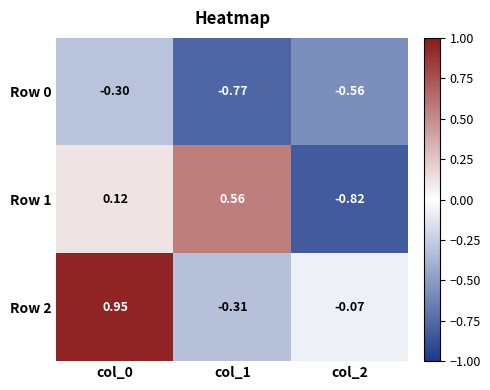

How many values in Row 1 are below zero?

1